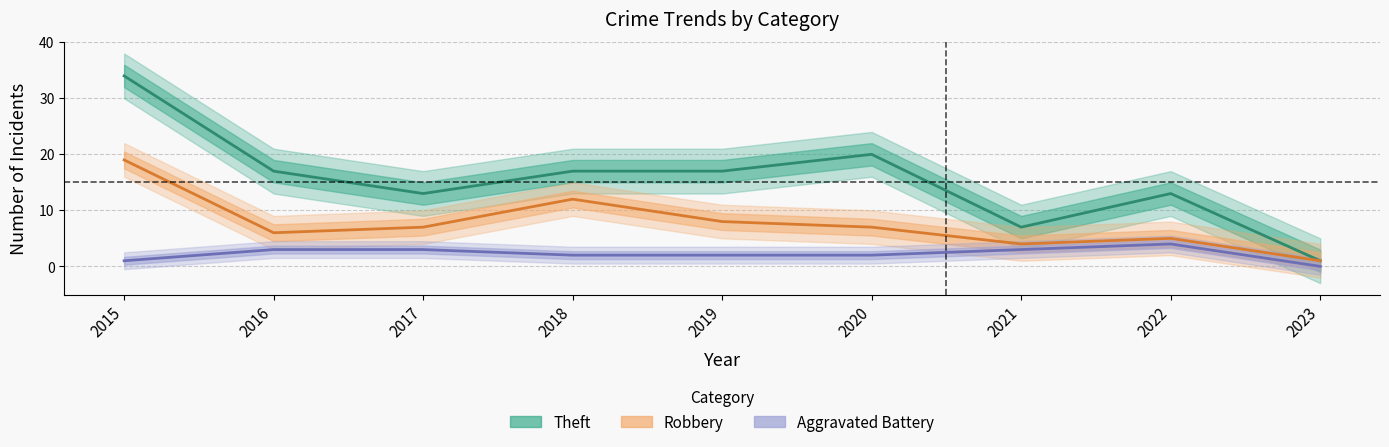

What are all the series names shown in the legend?

Theft, Robbery, Aggravated Battery